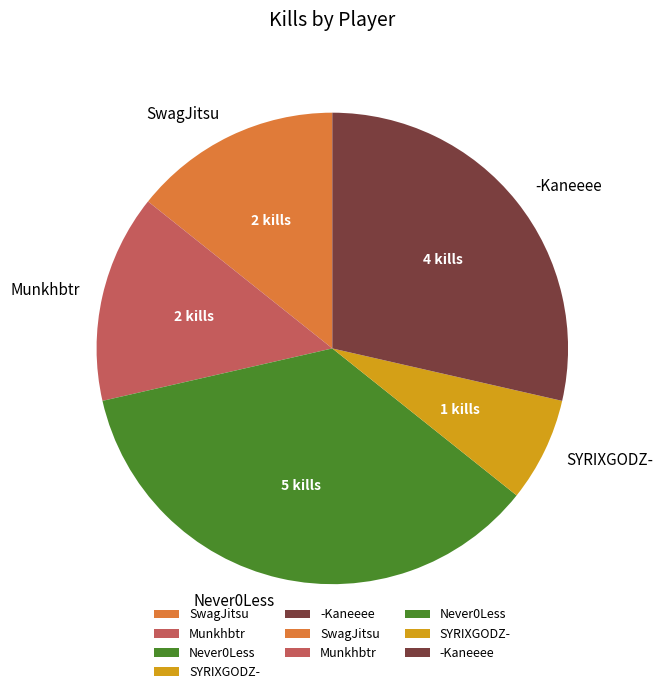

Combined, do SYRIXGODZ- and Munkhbtr account for over 50%?

No